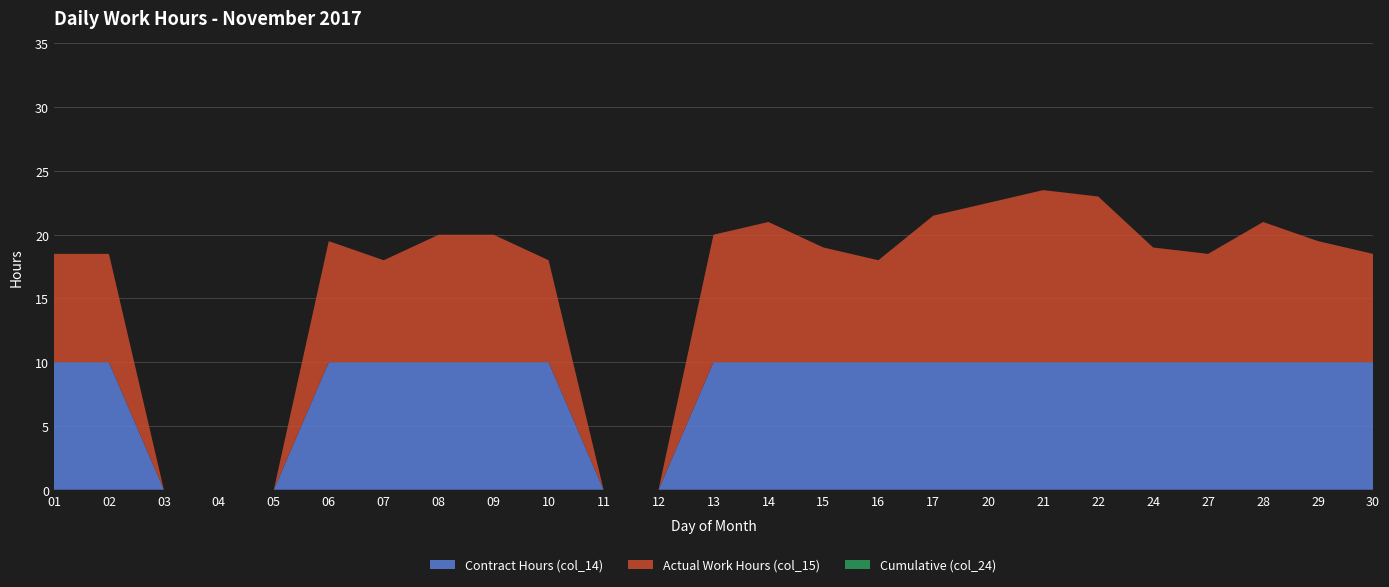

Reading right to left, extract all data points from this chart.

Contract Hours (col_14): 30=10.0	29=10.0	28=10.0	27=10.0	24=10.0	22=10.0	21=10.0	20=10.0	17=10.0	16=10.0	15=10.0	14=10.0	13=10.0	12=0.0	11=0.0	10=10.0	09=10.0	08=10.0	07=10.0	06=10.0	05=0.0	04=0.0	03=0.0	02=10.0	01=10.0
Actual Work Hours (col_15): 30=8.5	29=9.5	28=11.0	27=8.5	24=9.0	22=13.0	21=13.5	20=12.5	17=11.5	16=8.0	15=9.0	14=11.0	13=10.0	12=0.0	11=0.0	10=8.0	09=10.0	08=10.0	07=8.0	06=9.5	05=0.0	04=0.0	03=0.0	02=8.5	01=8.5
Cumulative (col_24): 30=0.0	29=0.0	28=0.0	27=0.0	24=0.0	22=0.0	21=0.0	20=0.0	17=0.0	16=0.0	15=0.0	14=0.0	13=0.0	12=0.0	11=0.0	10=0.0	09=0.0	08=0.0	07=0.0	06=0.0	05=0.0	04=0.0	03=0.0	02=0.0	01=0.0